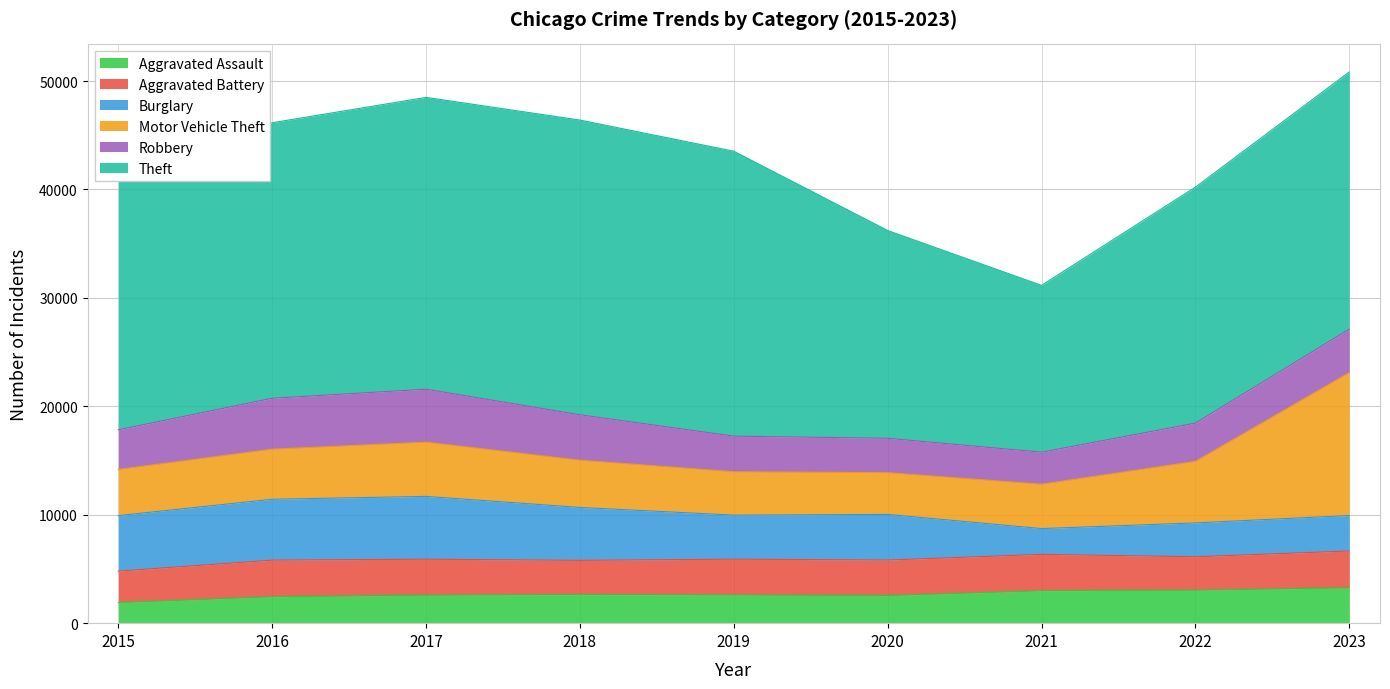

What is the total value across all series at 2018?

46401